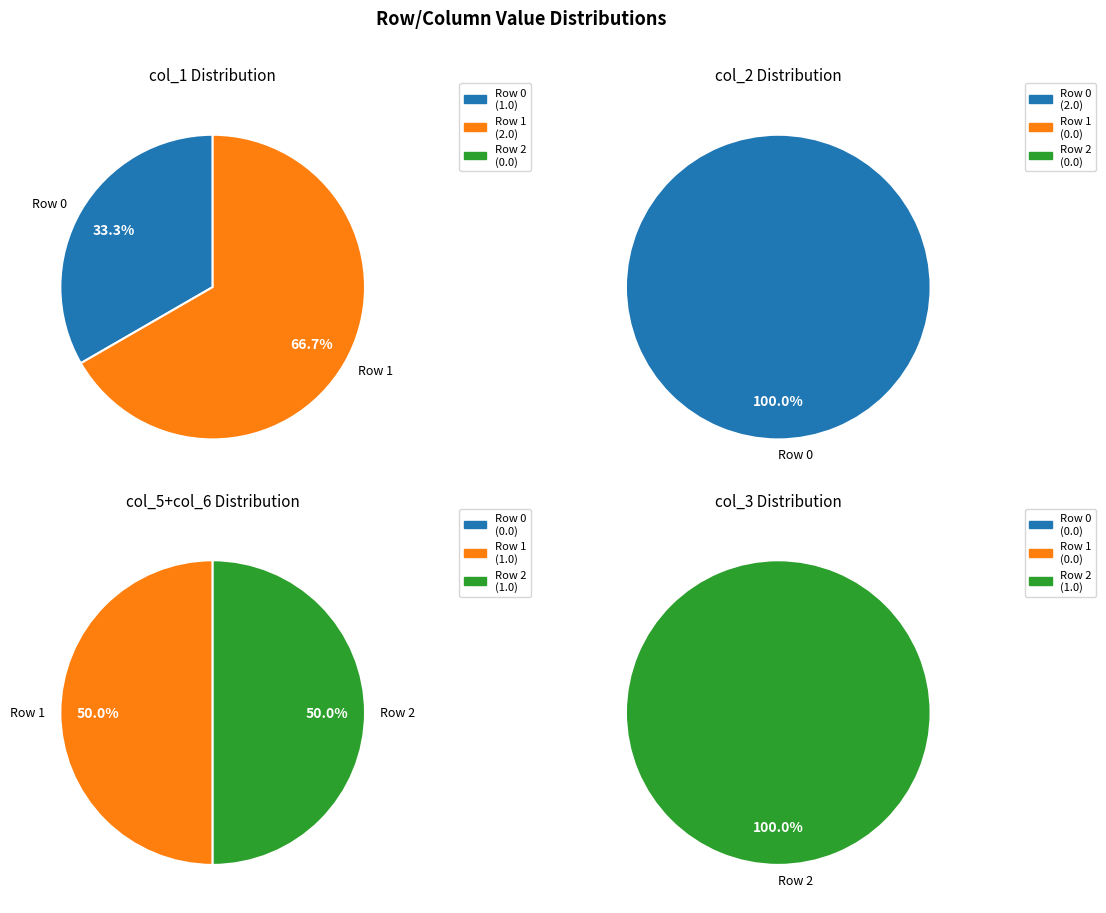

Is col_2 the majority of the pie?

Yes